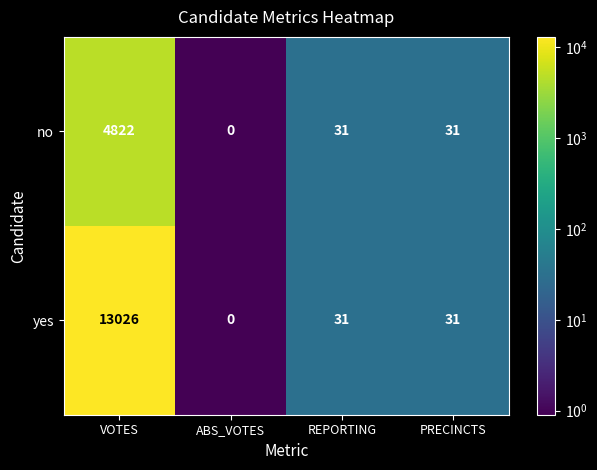

What is the smallest value displayed?

0